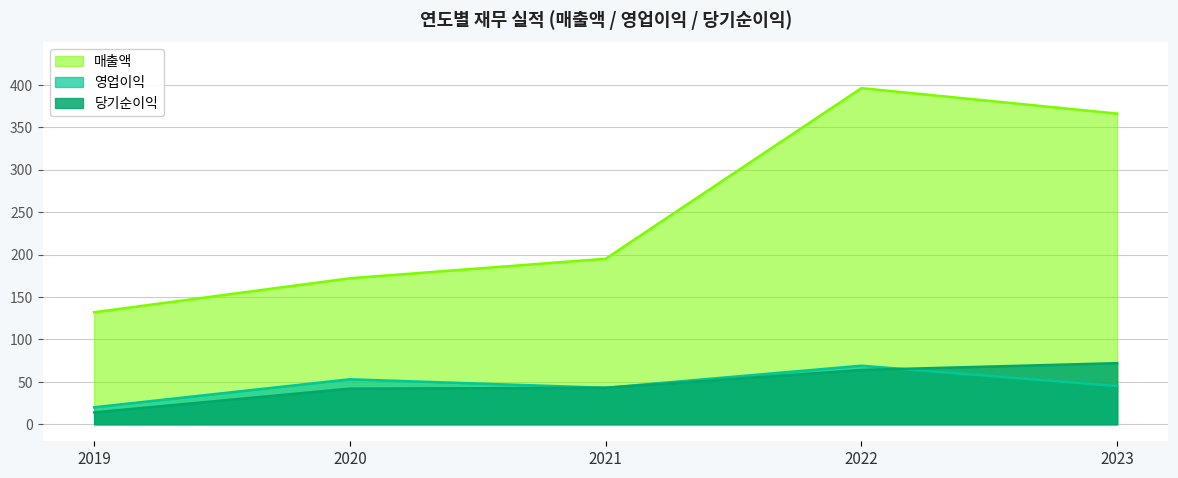

Reading left to right, transcribe all the data shown in this chart.

매출액: 2019=132	2020=172	2021=195	2022=396	2023=366
영업이익: 2019=20	2020=53	2021=43	2022=69	2023=45
당기순이익: 2019=14	2020=42	2021=43	2022=64	2023=72